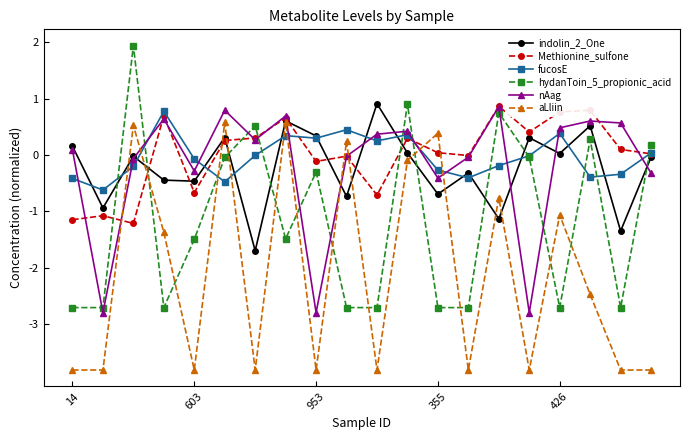

What is the difference between the maximum and minimum values in the Methionine_sulfone series?

2.1